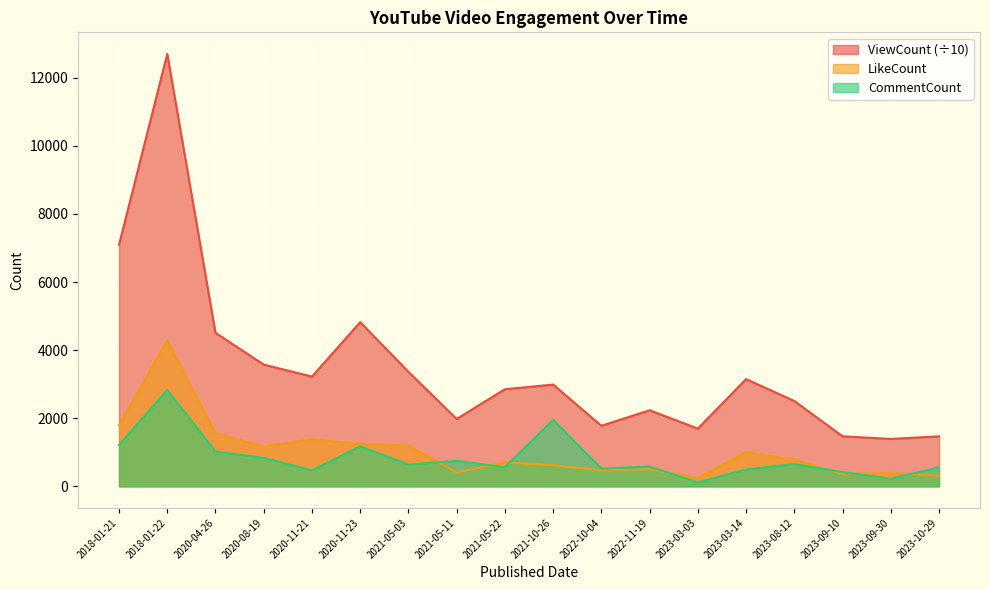

How many interior local peaks does the CommentCount series have?

6